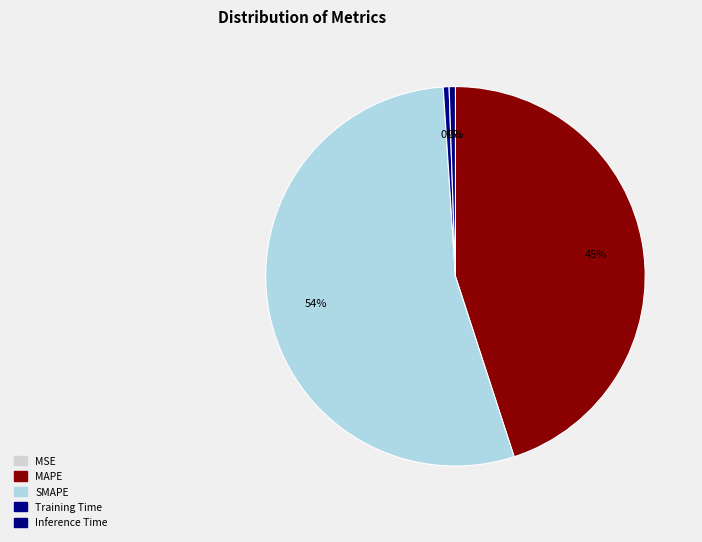

True or false: MSE accounts for 0% of the total.

True